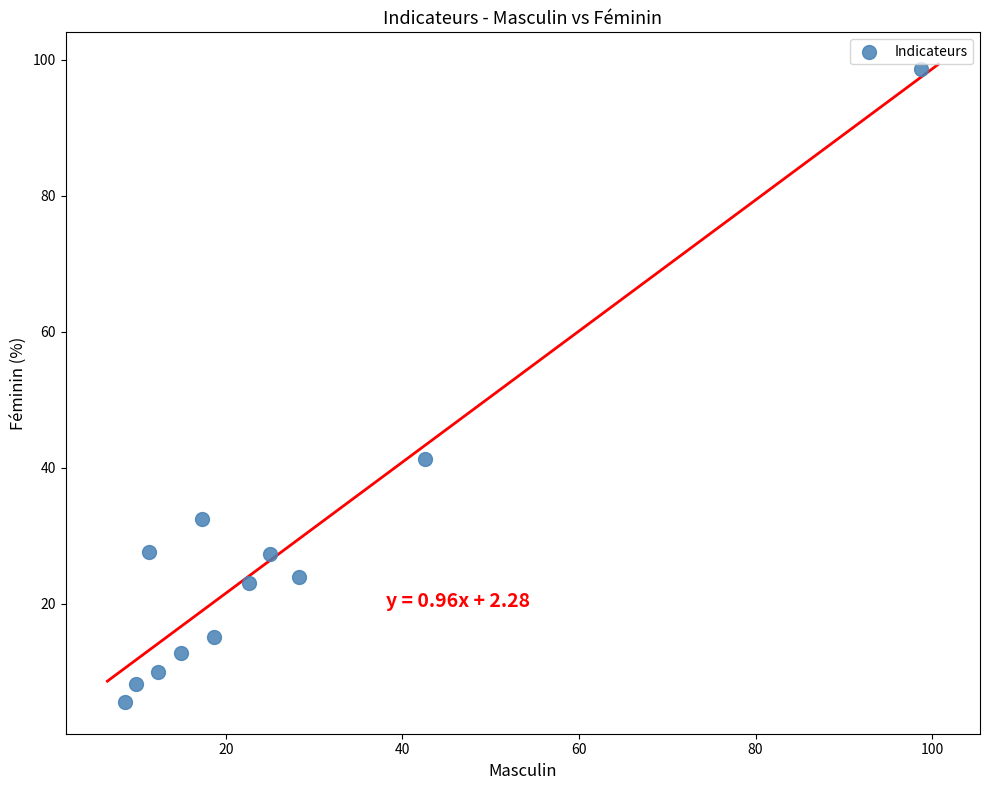

What is the average X value?

25.8